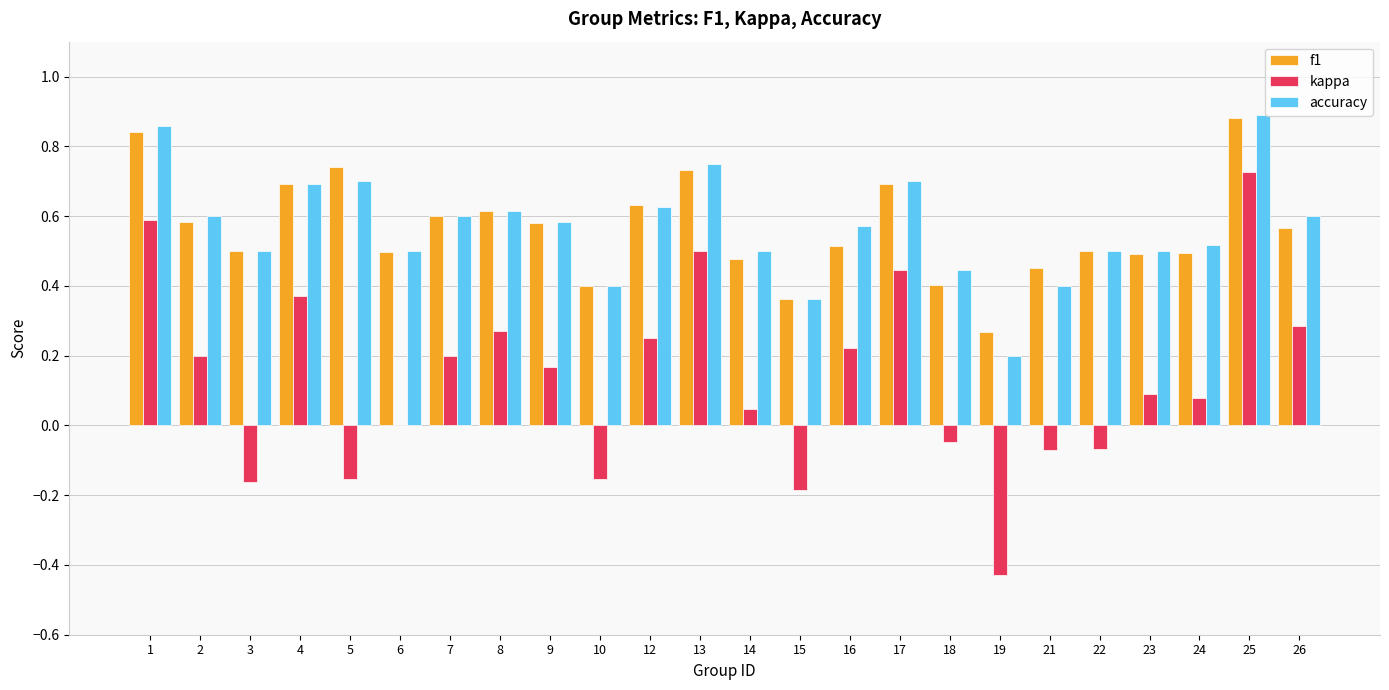

At which category is the sum across all series the highest?

25